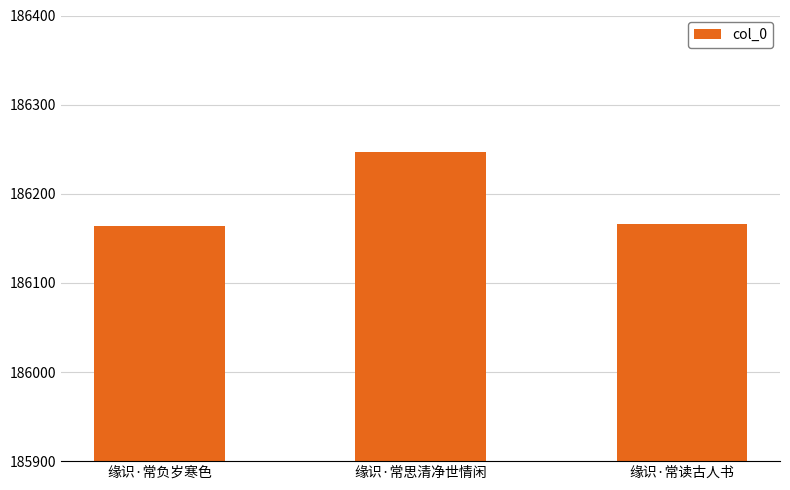

What is the change in value from 缘识·常思清净世情闲 to 缘识·常读古人书?

-81